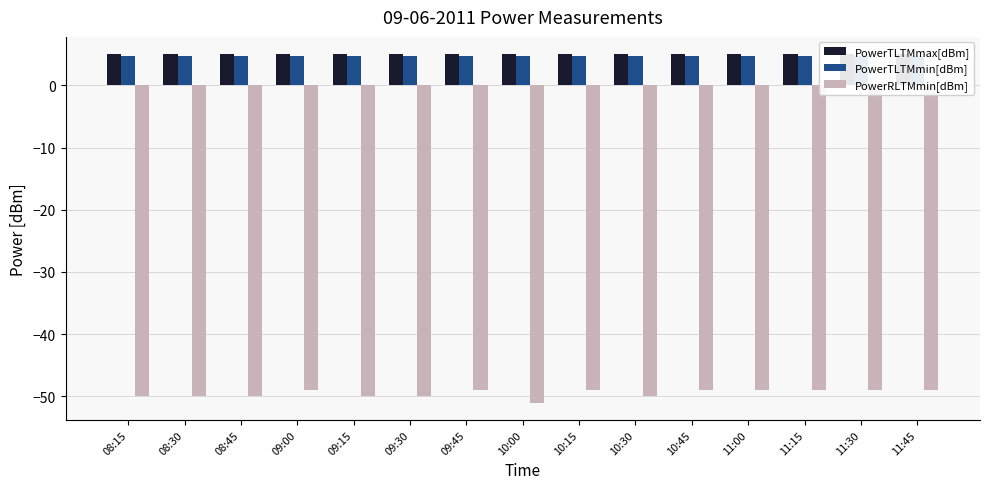

Reading right to left, transcribe all the data shown in this chart.

PowerTLTMmax[dBm]: 5.0	5.0	5.0	5.0	5.0	5.0	5.0	5.0	5.0	5.0	5.0	5.0	5.0	5.0	5.0
PowerTLTMmin[dBm]: 4.8	4.8	4.8	4.8	4.8	4.8	4.8	4.8	4.8	4.8	4.8	4.8	4.8	4.8	4.8
PowerRLTMmin[dBm]: -49.0	-49.0	-49.0	-49.0	-49.0	-50.0	-49.0	-51.0	-49.0	-50.0	-50.0	-49.0	-50.0	-50.0	-50.0